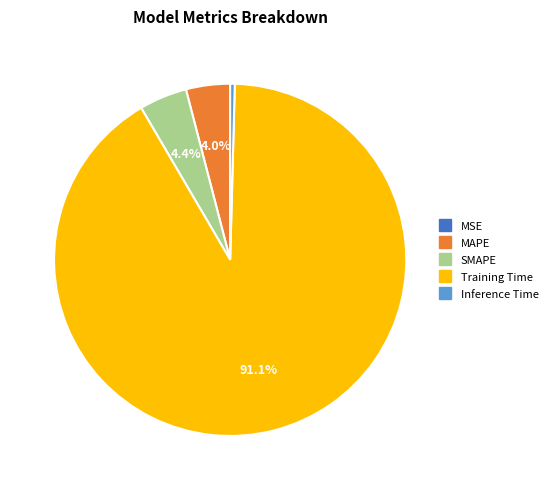

To the nearest percent, what is the average slice percentage?

20%